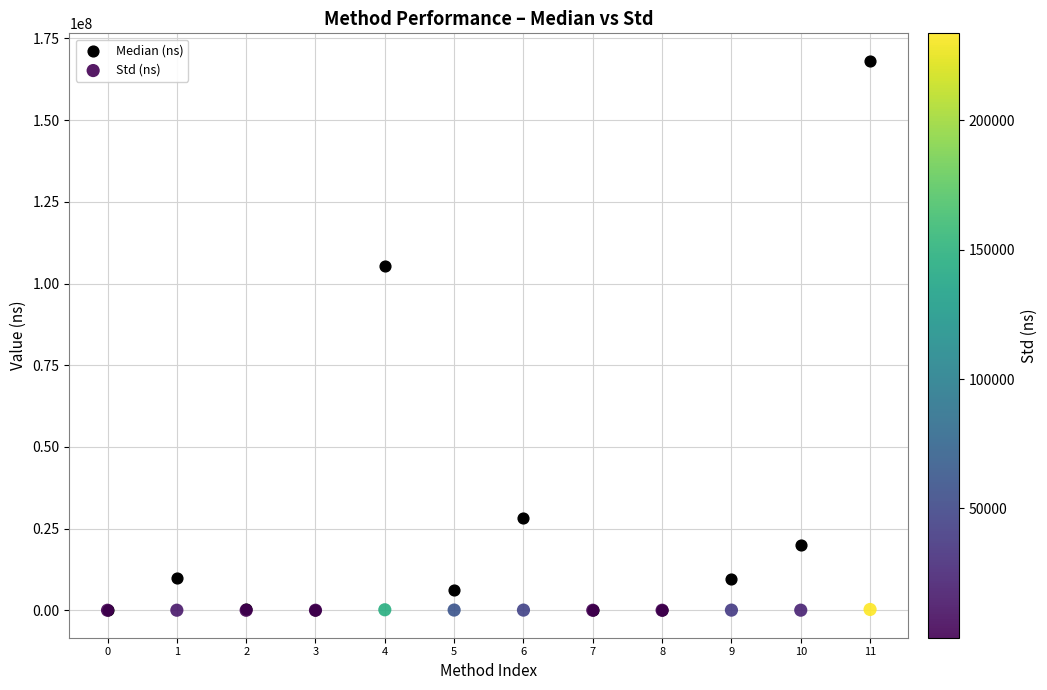

In the Median (ns) series, what Y value is closest to 84081604?

105221324.0